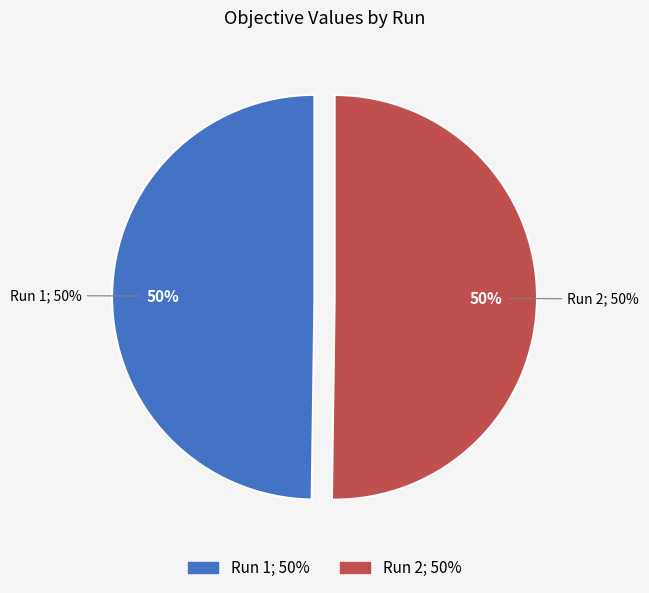

The Run 1 slice represents 62% of the pie. True or false?

False